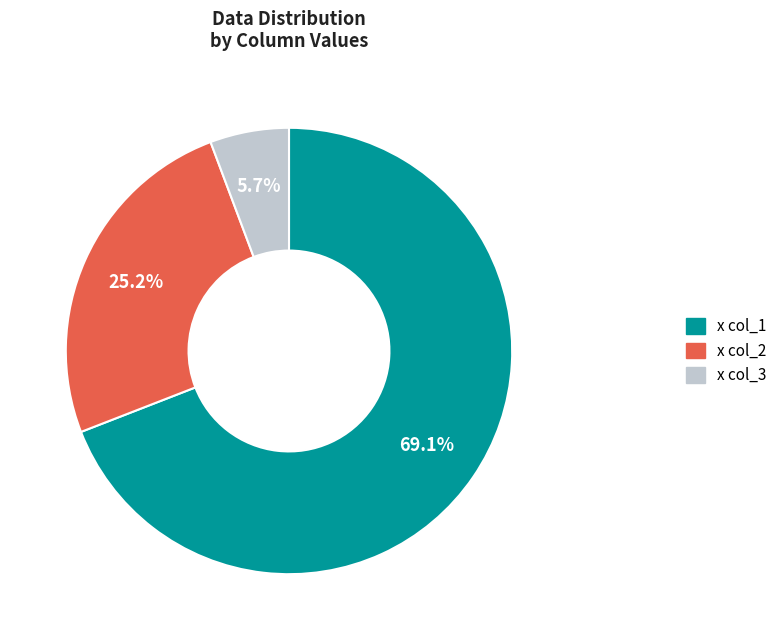

Is there any slice that represents more than half of the pie?

Yes